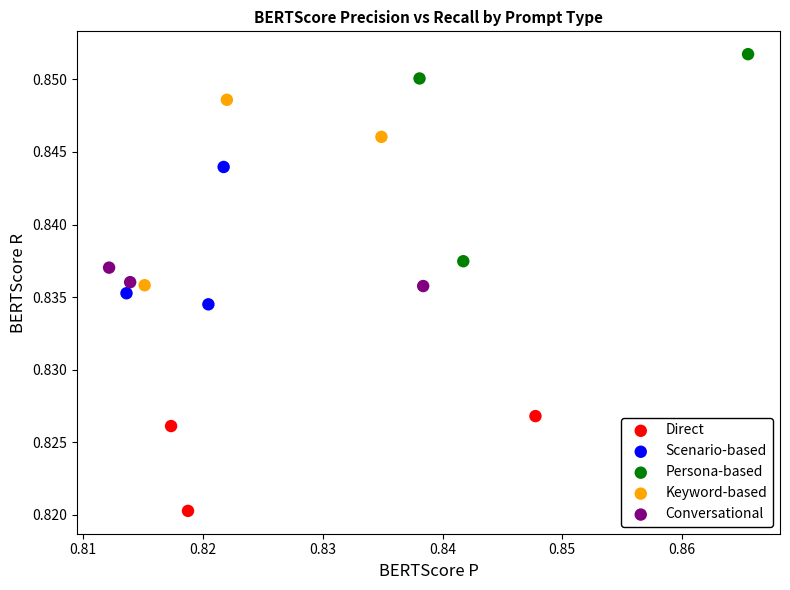

What are all the series names shown in the legend?

Direct, Scenario-based, Persona-based, Keyword-based, Conversational